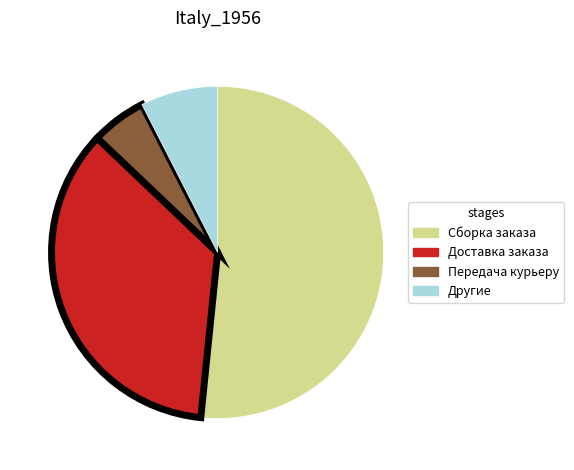

Is there any slice that represents more than half of the pie?

Yes